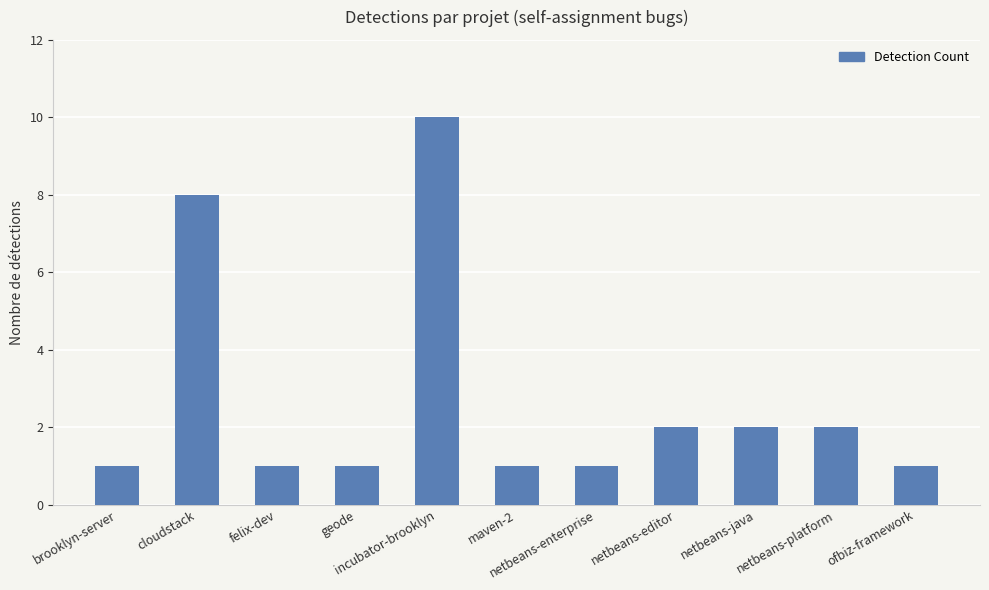

Approximately how many times larger is the value at geode compared to brooklyn-server?

1.0